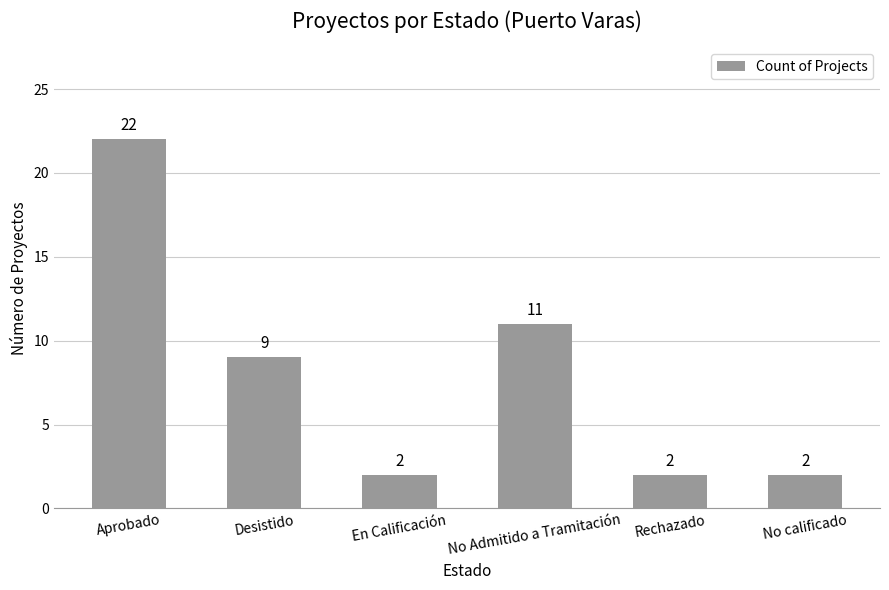

What is the difference between the values at Rechazado and No Admitido a Tramitación?

9